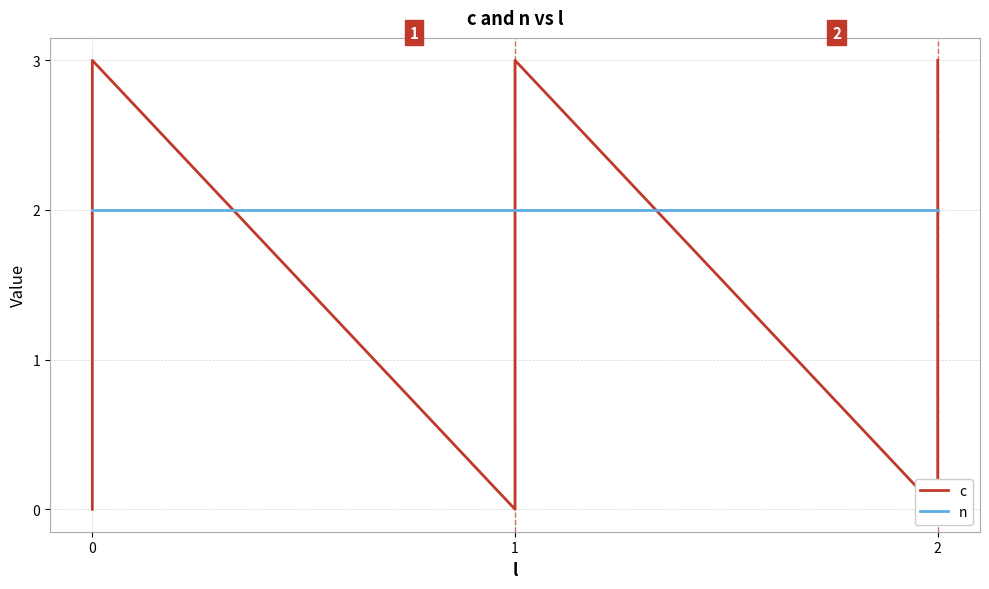

How many series are shown in this chart?

2